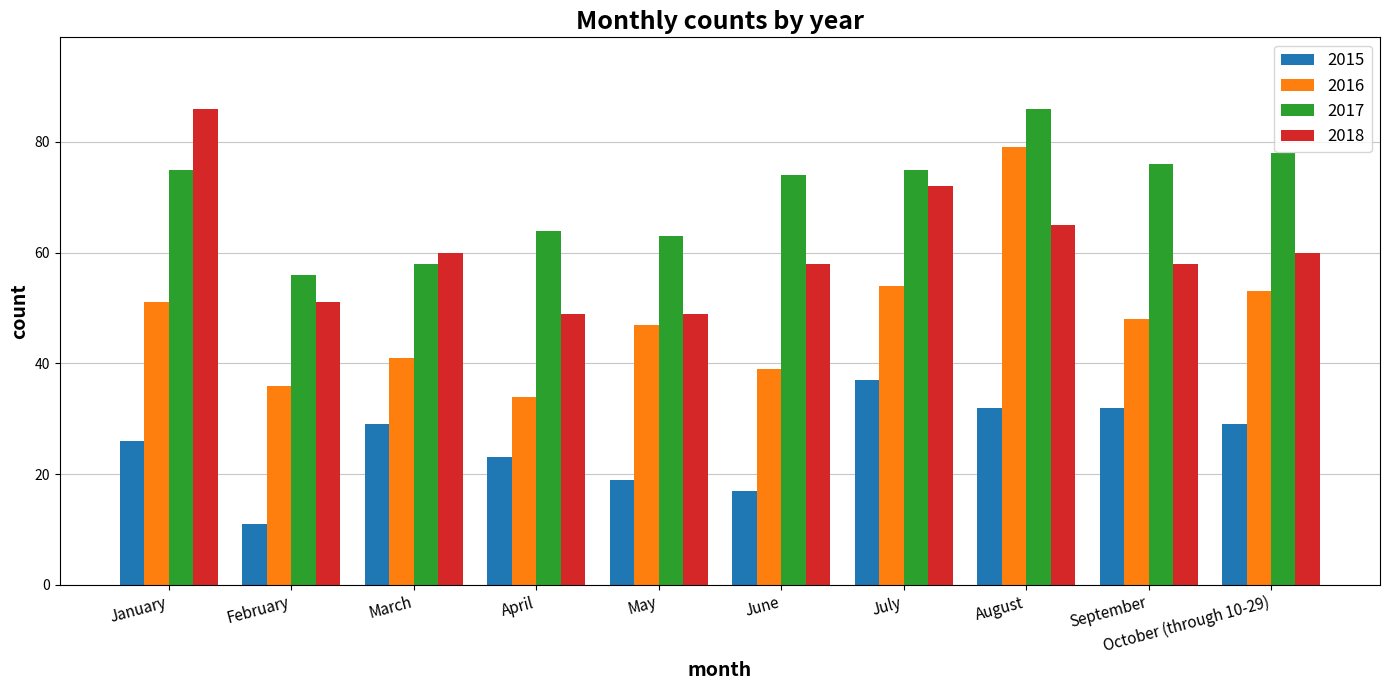

List the series in order of their overall mean, highest first.

2017, 2018, 2016, 2015